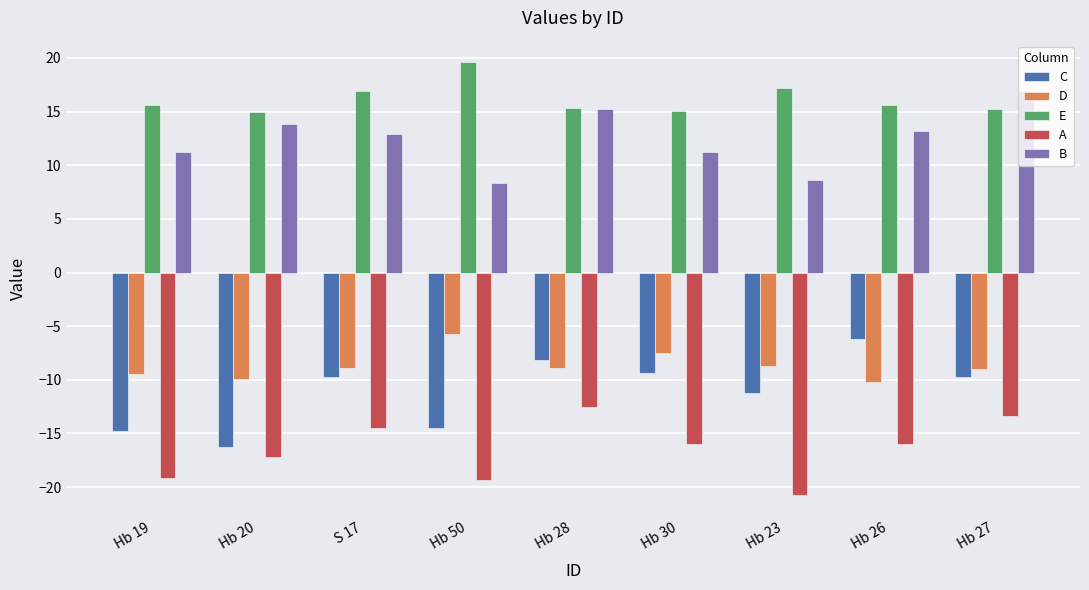

What is the label of the 6th bar from the right?

Hb 50